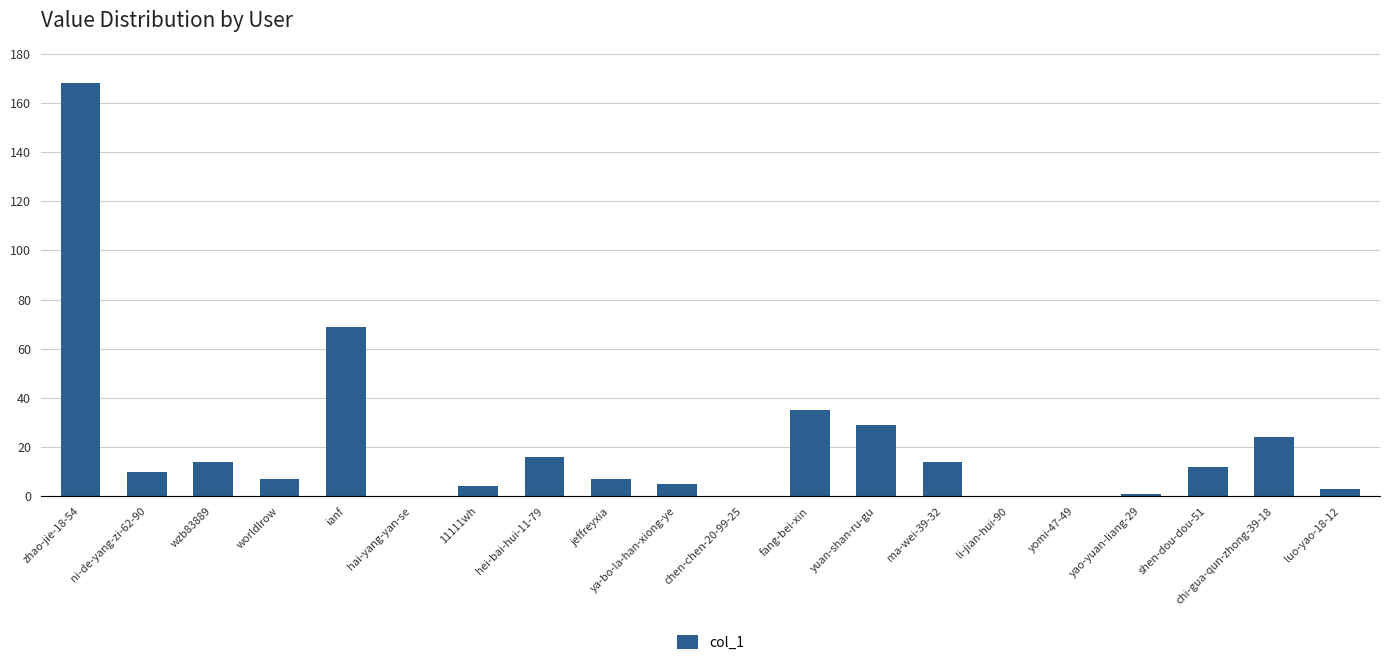

What is the sum of all values?

418